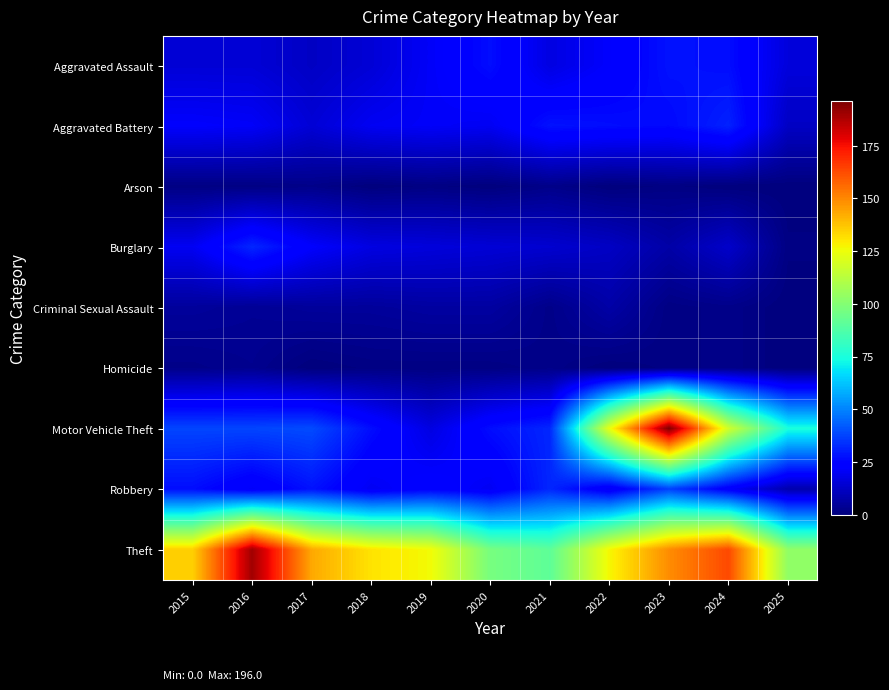

How many data points does each series have?

11